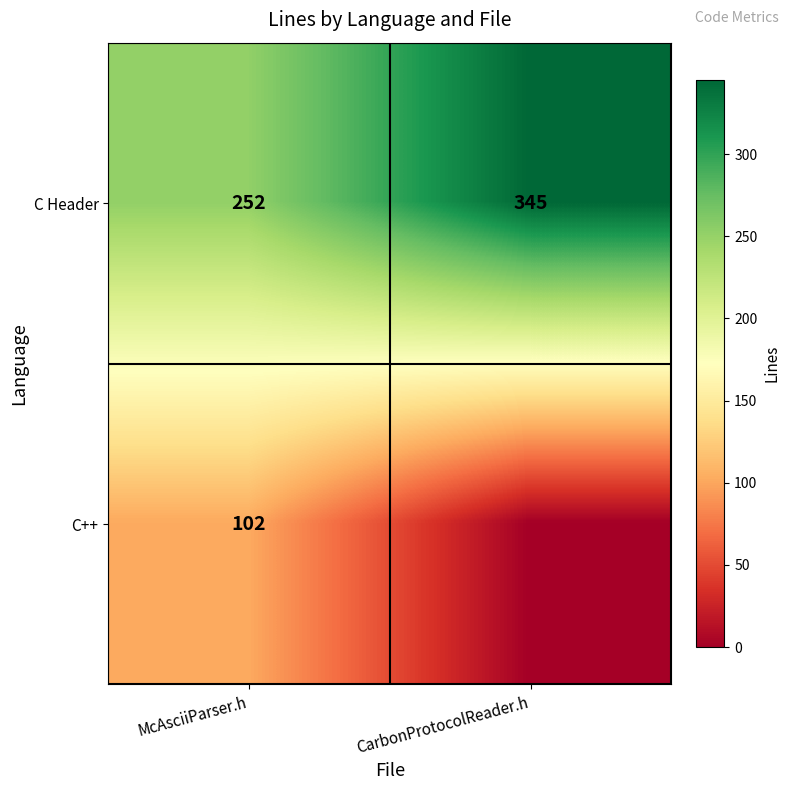

What is the spread (max minus min) of values at McAsciiParser.h?

150